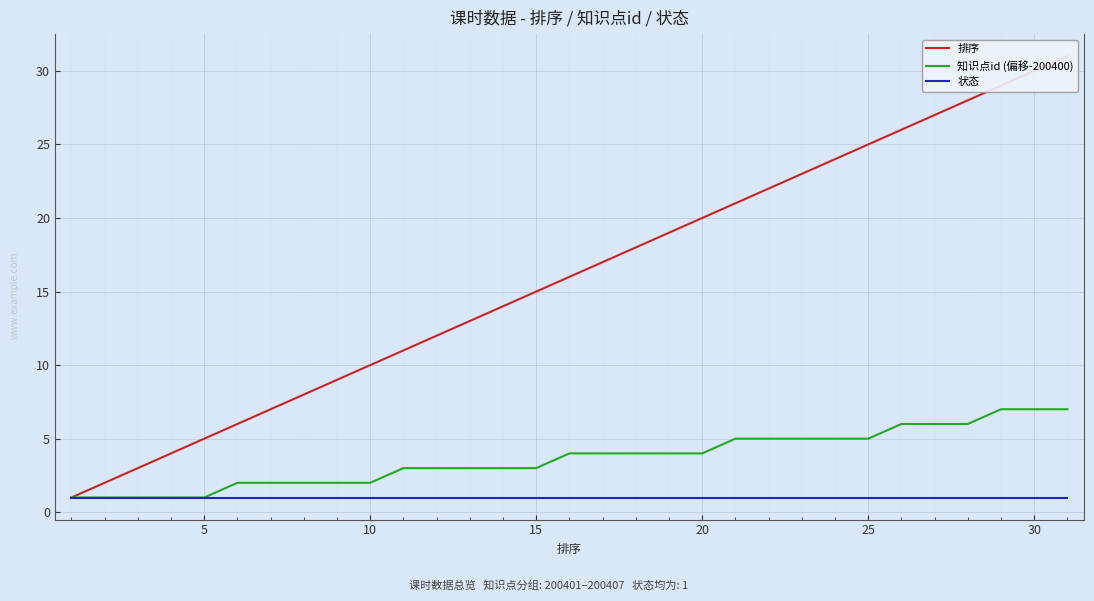

The value of 知识点id (偏移-200400) at 15 is 2. True or false?

False